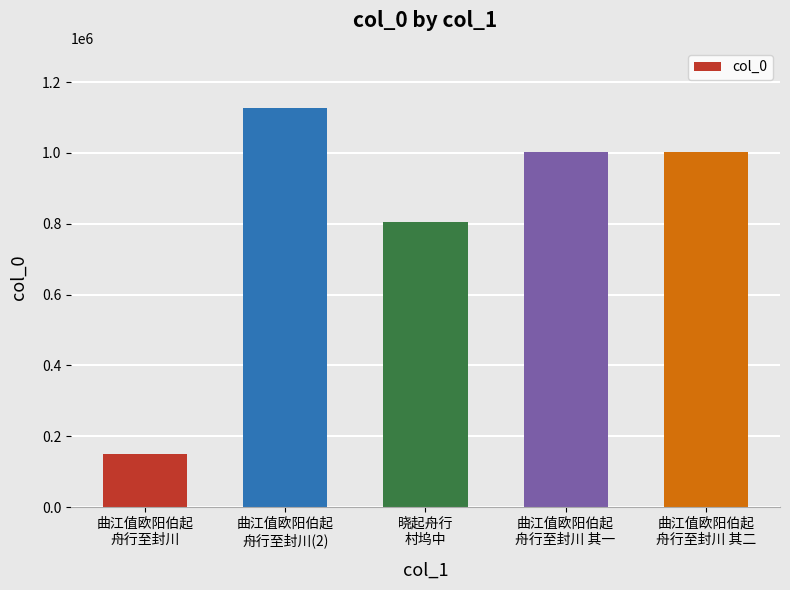

What is the ratio of the value at 曲江值欧阳伯起
舟行至封川 to the value at 曲江值欧阳伯起
舟行至封川(2)?

0.1